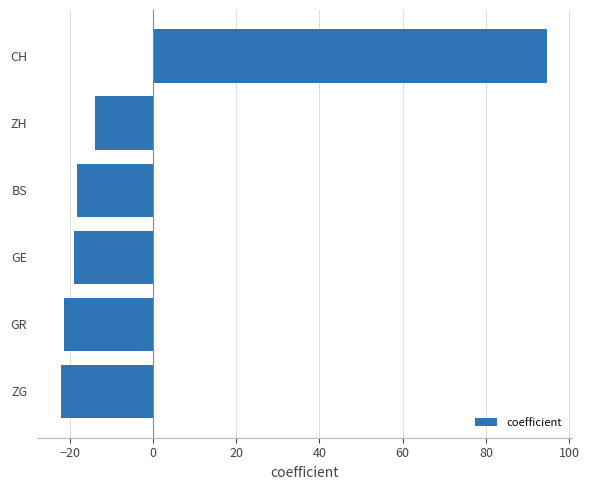

Reading bottom to top, list all the values displayed in this chart.

ZG=-22.1	GR=-21.4	GE=-19.1	BS=-18.3	ZH=-13.8	CH=94.7